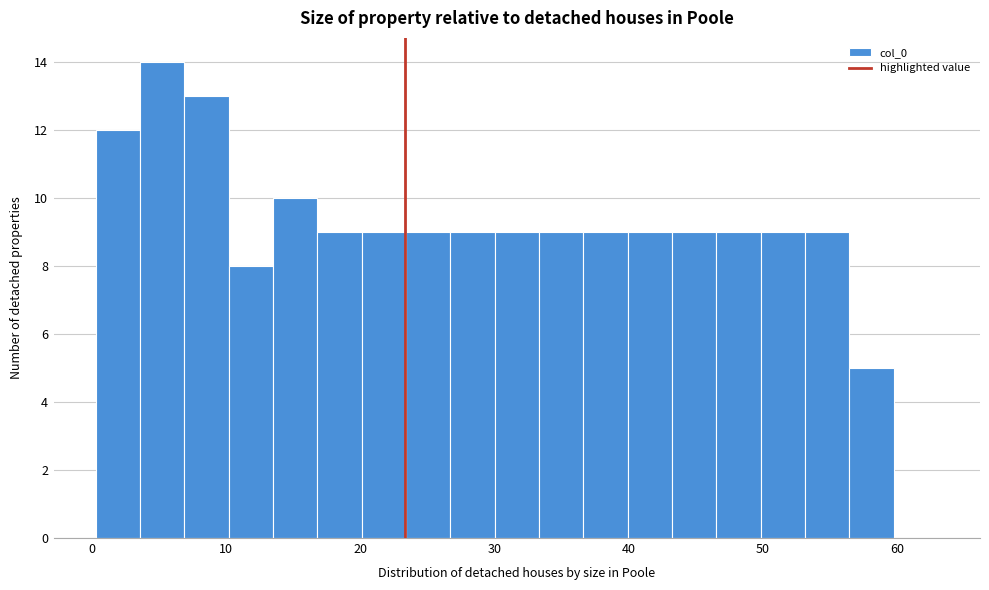

Read against the x-axis, roughly where is the centre of the tallest bar?

5